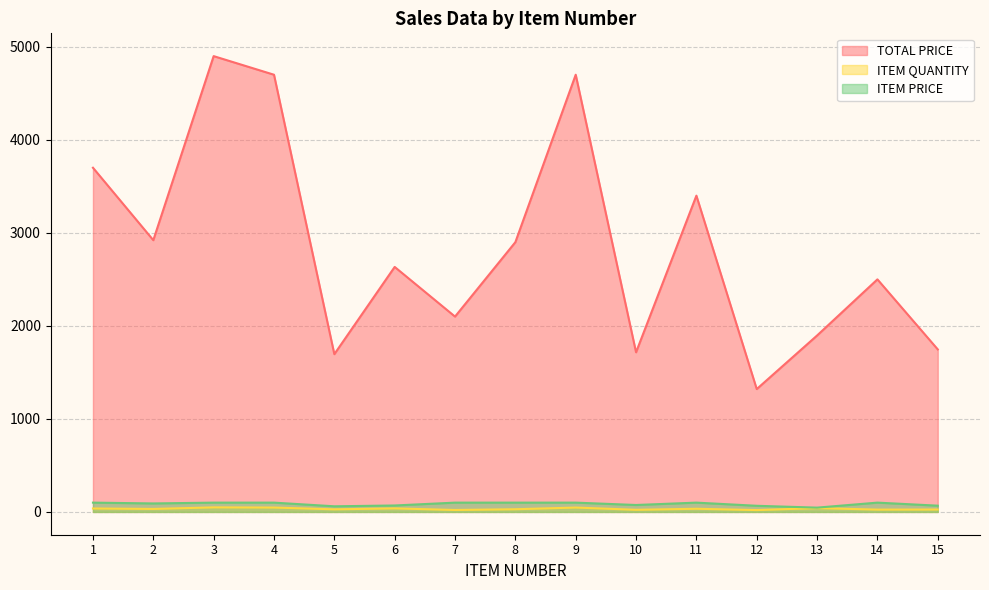

Which series changed the most between 1 and 2?

TOTAL PRICE